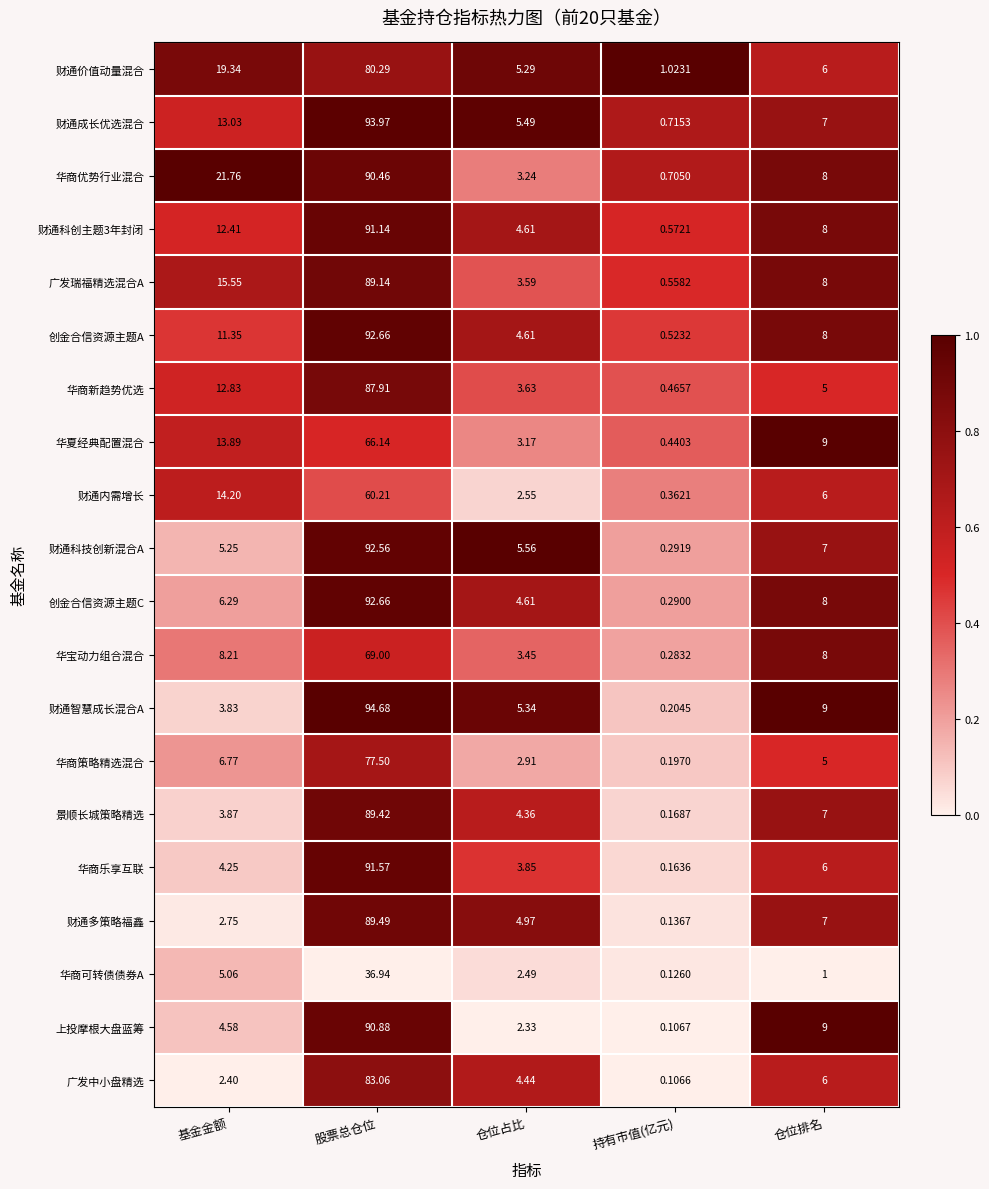

Which series has the widest spread of values?

财通智慧成长混合A